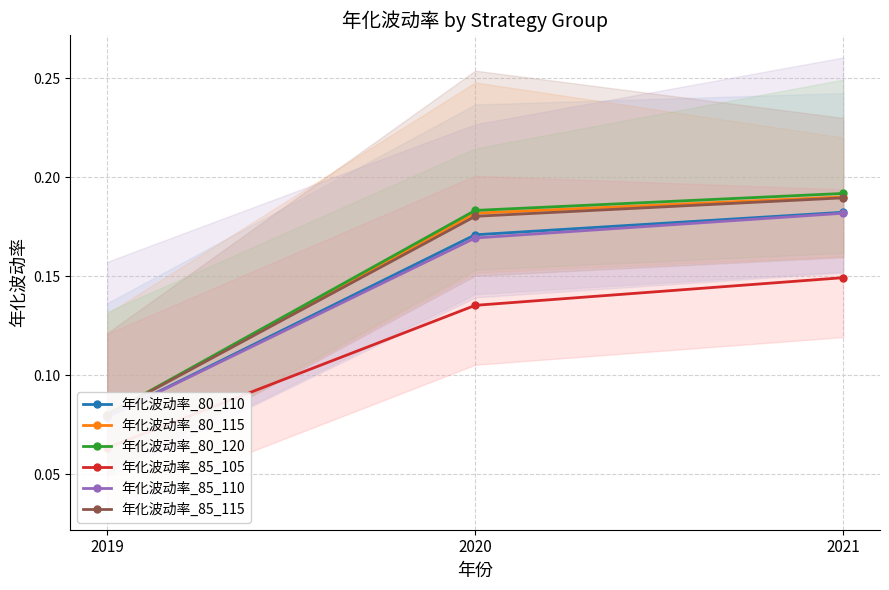

Between 2019 and 2020, which is larger?

2020